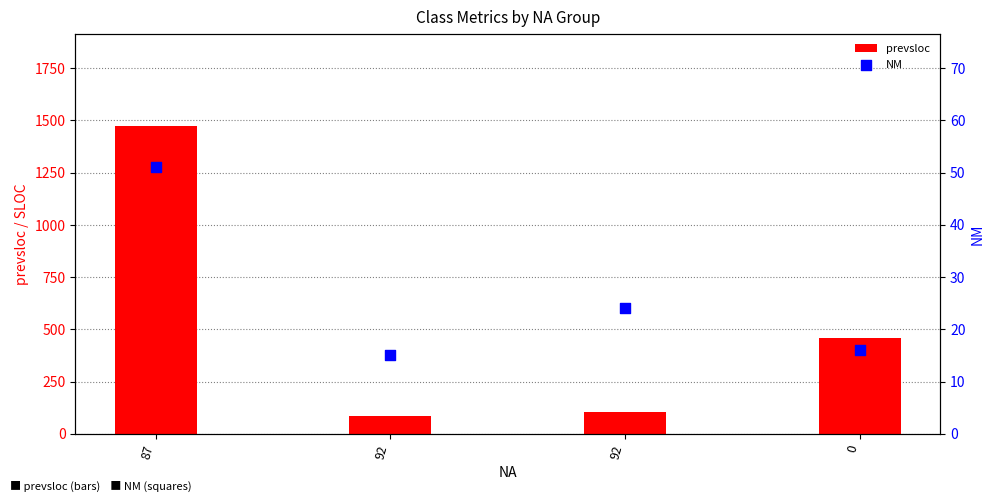

Which series has the largest total across all categories?

prevsloc